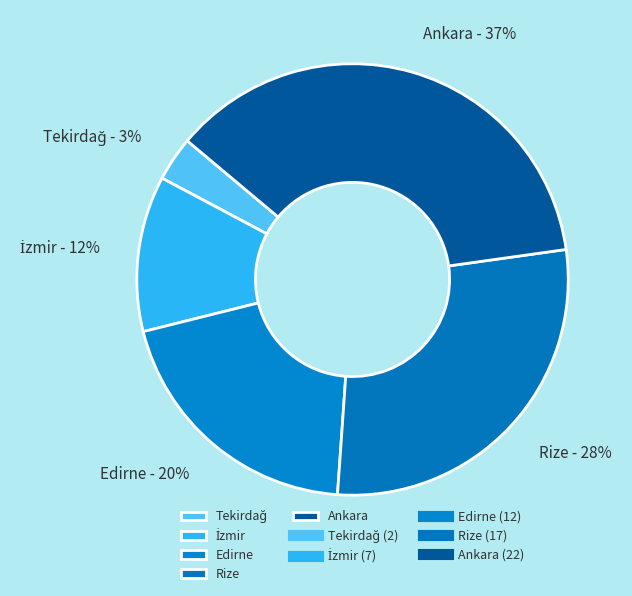

What is the ratio of the value at Rize to the value at Edirne?

1.4